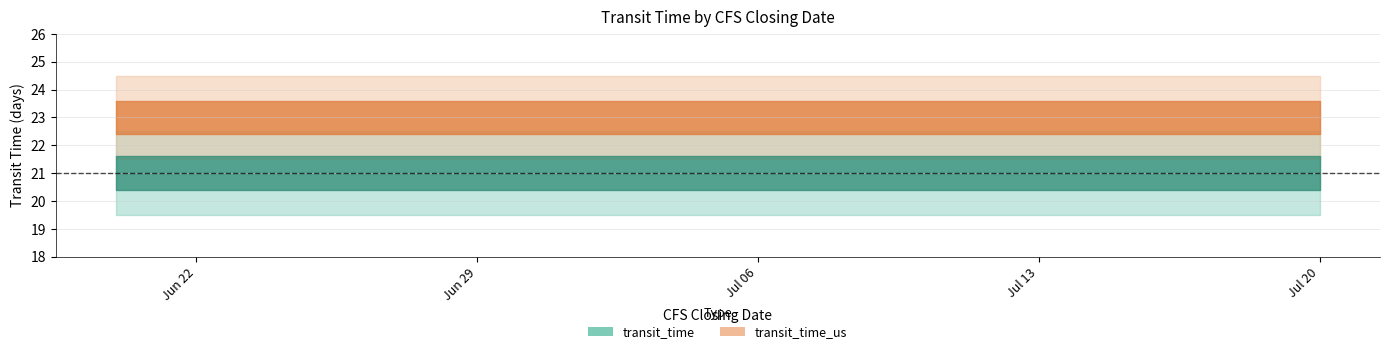

What is the lowest value of the transit_time_us series?

23